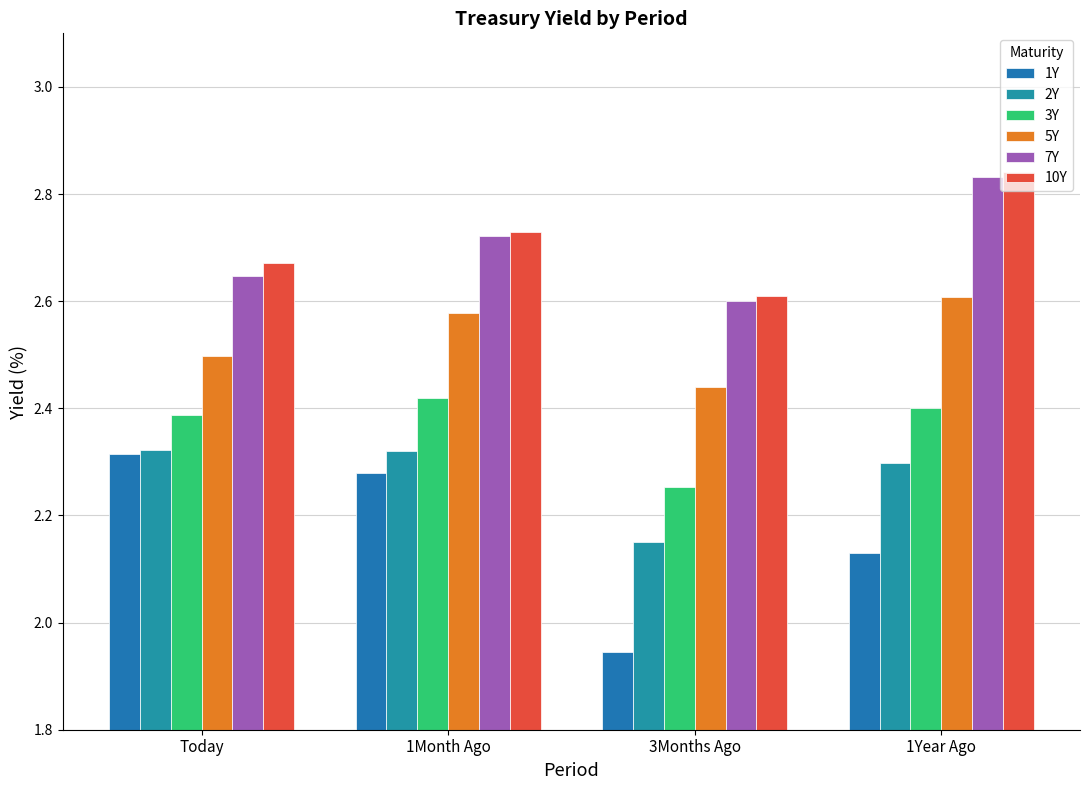

Which has a higher value, 1Year Ago or Today?

Today